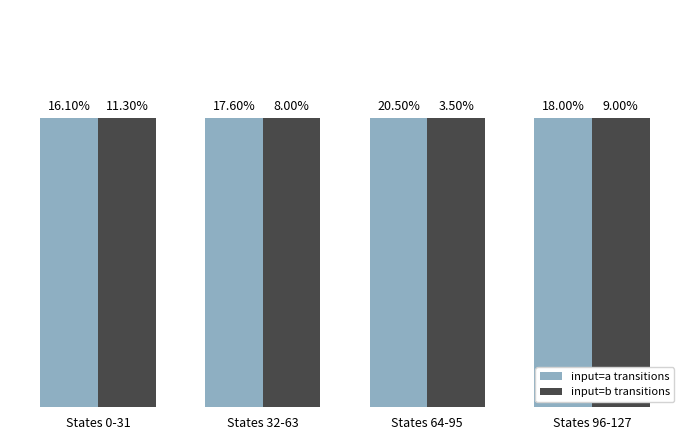

Which series has the largest total across all categories?

input_a